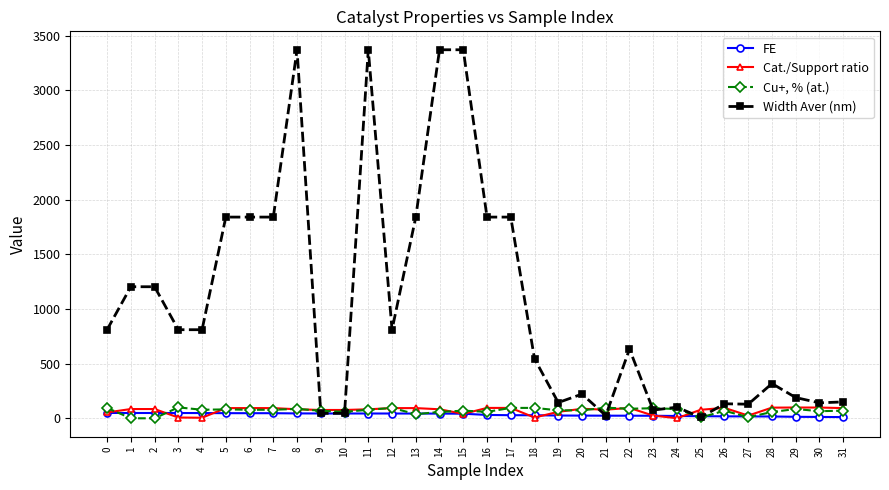

Which series has the largest total across all categories?

Width Aver (nm)